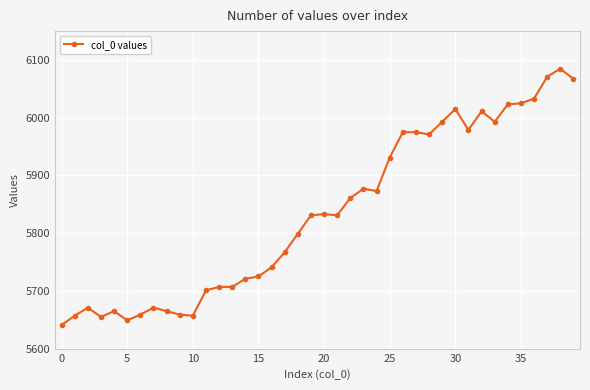

What is the maximum value shown in the chart?

6085